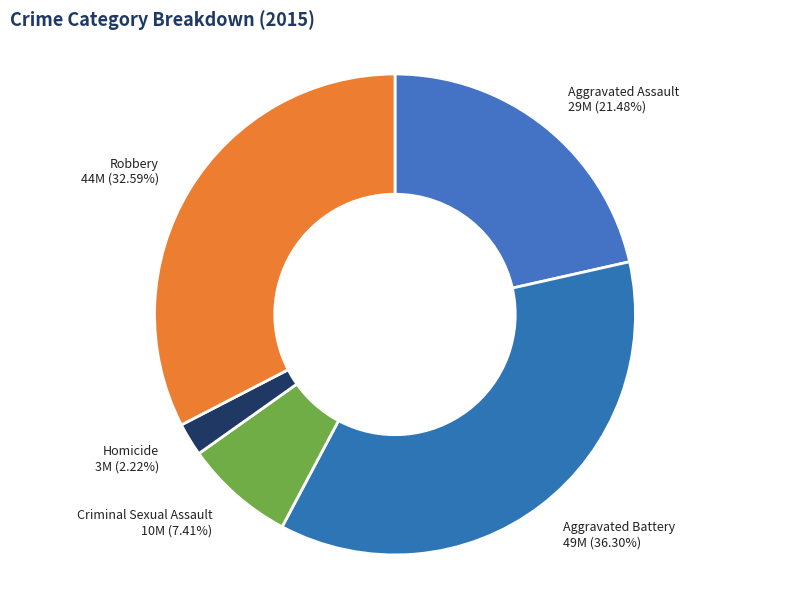

Does Robbery represent more than half of the total?

No